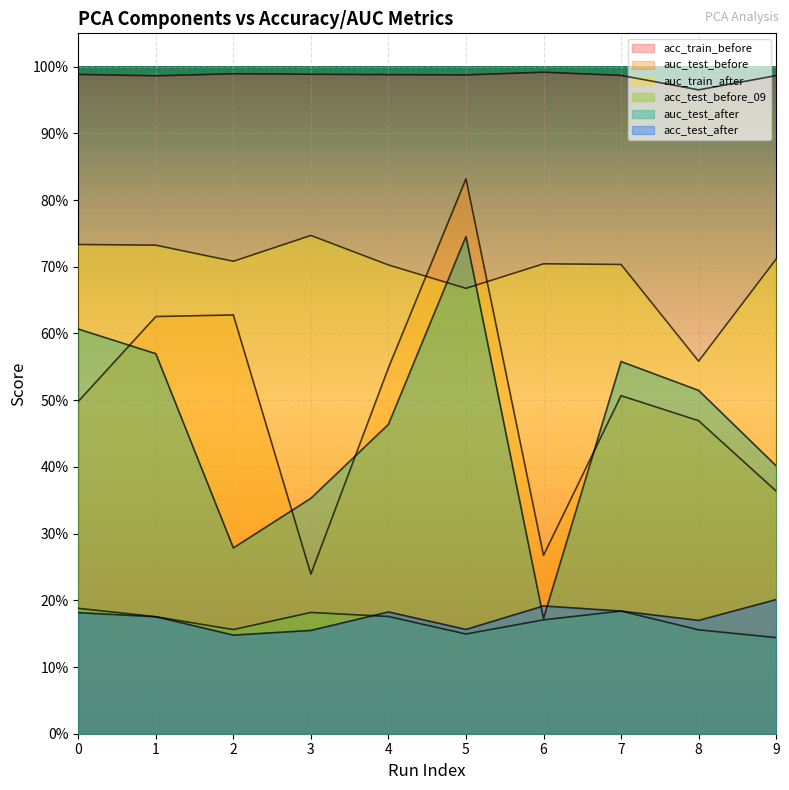

Reading left to right, what are all the values shown in this chart?

acc_train_before: 1.0	1.0	1.0	1.0	1.0	1.0	1.0	1.0	1.0	1.0
auc_test_before: 0.5	0.6	0.6	0.2	0.5	0.8	0.3	0.5	0.5	0.4
auc_train_after: 0.7	0.7	0.7	0.7	0.7	0.7	0.7	0.7	0.6	0.7
acc_test_before_09: 0.2	0.2	0.2	0.2	0.2	0.1	0.2	0.2	0.2	0.1
auc_test_after: 0.6	0.6	0.3	0.4	0.5	0.7	0.2	0.6	0.5	0.4
acc_test_after: 0.2	0.2	0.1	0.2	0.2	0.2	0.2	0.2	0.2	0.2